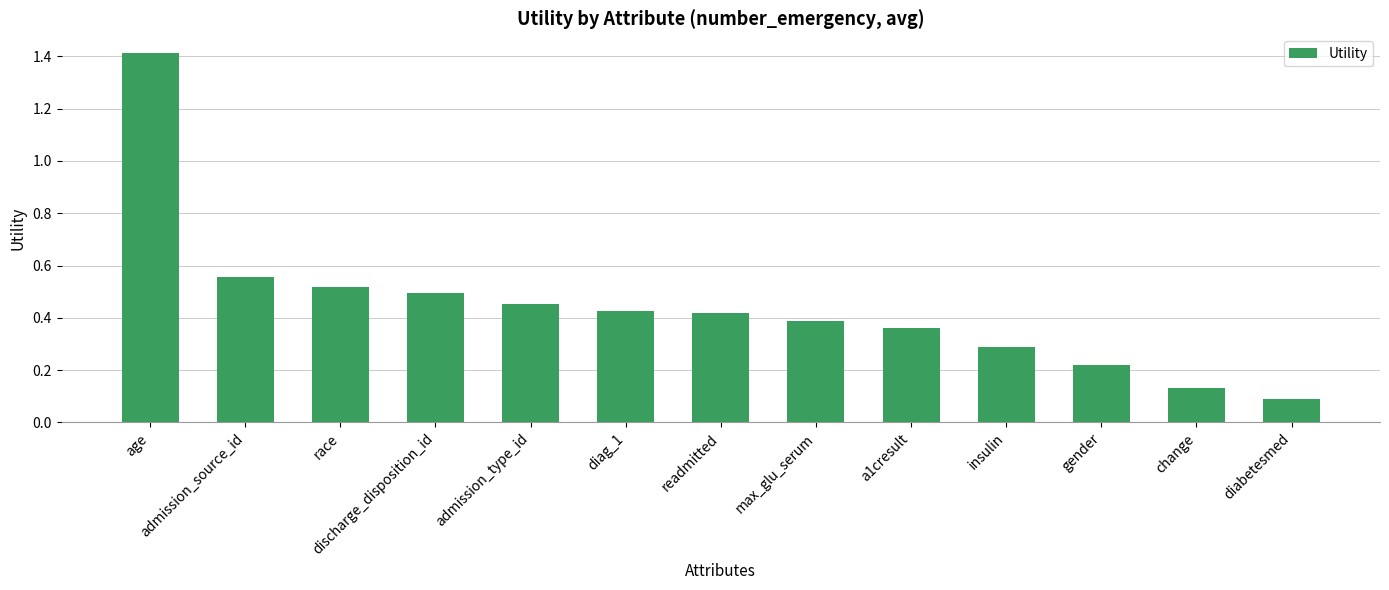

The chart shows a value of 0.7 at race. True or false?

False